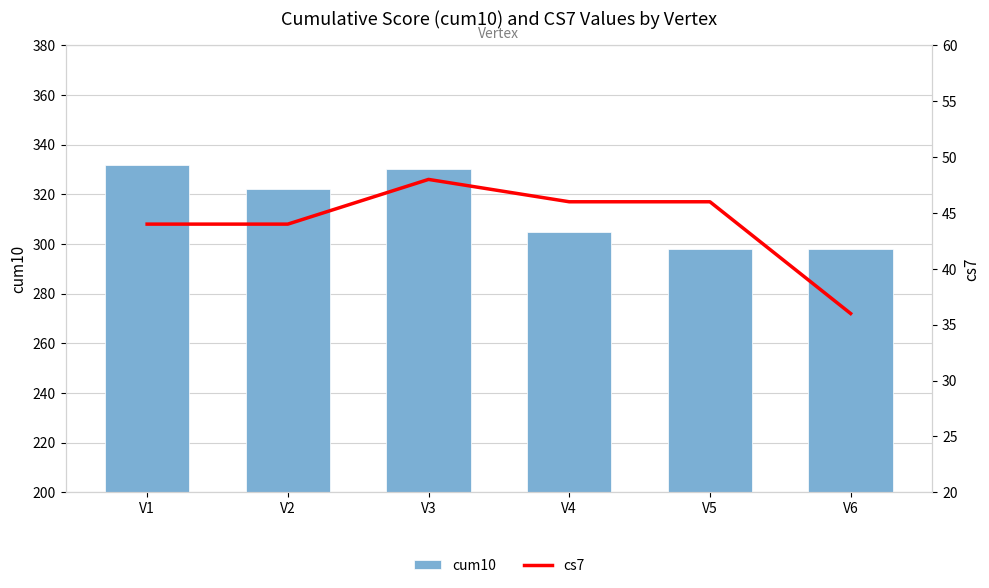

Is the value of cs7 at V4 greater than the value of cum10 at V6?

No